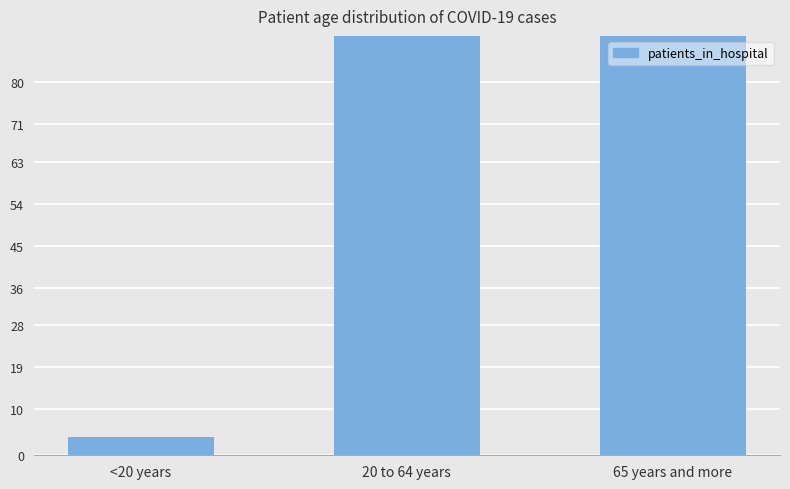

Is it true that the value at <20 years is 4?

True